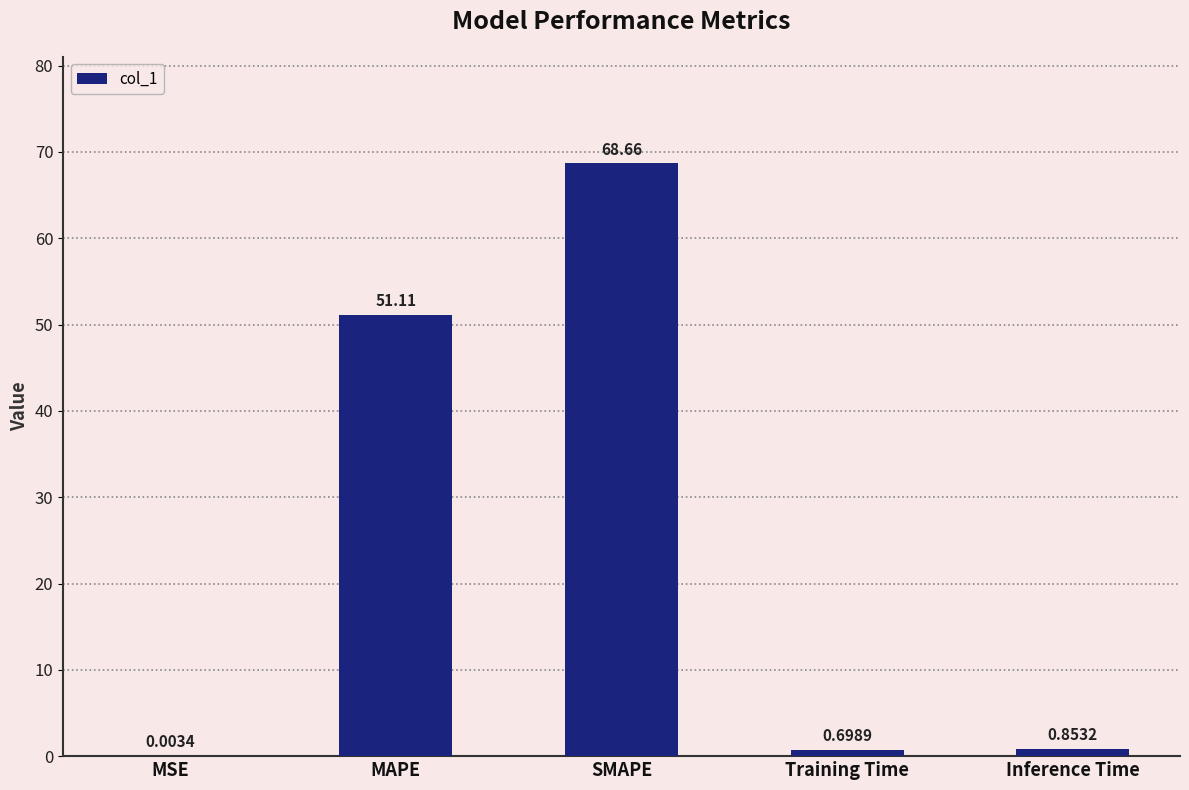

At which category does the chart reach its peak across all series?

SMAPE